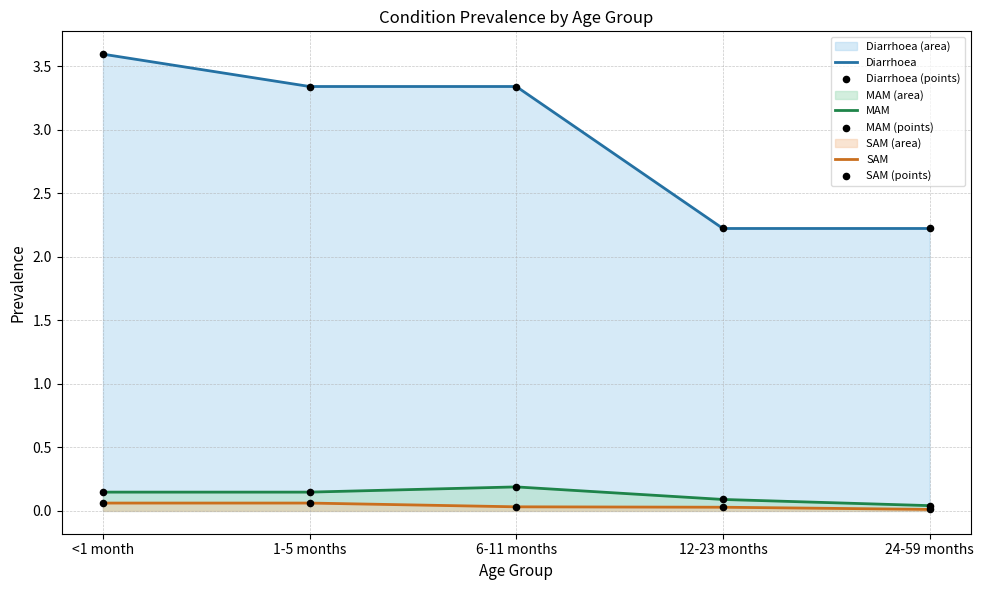

Is the value of SAM at 6-11 months greater than the value of Diarrhoea at 6-11 months?

No